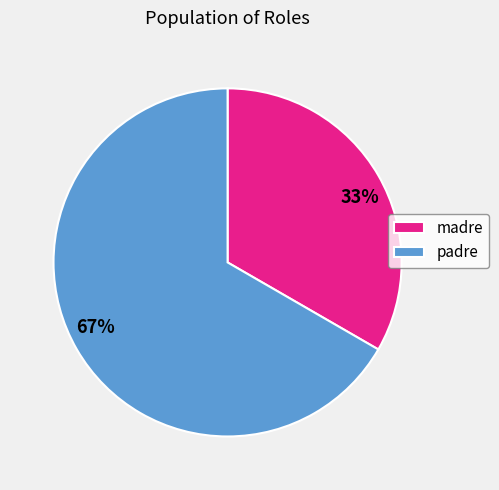

To the nearest percent, what is the average slice percentage?

50%